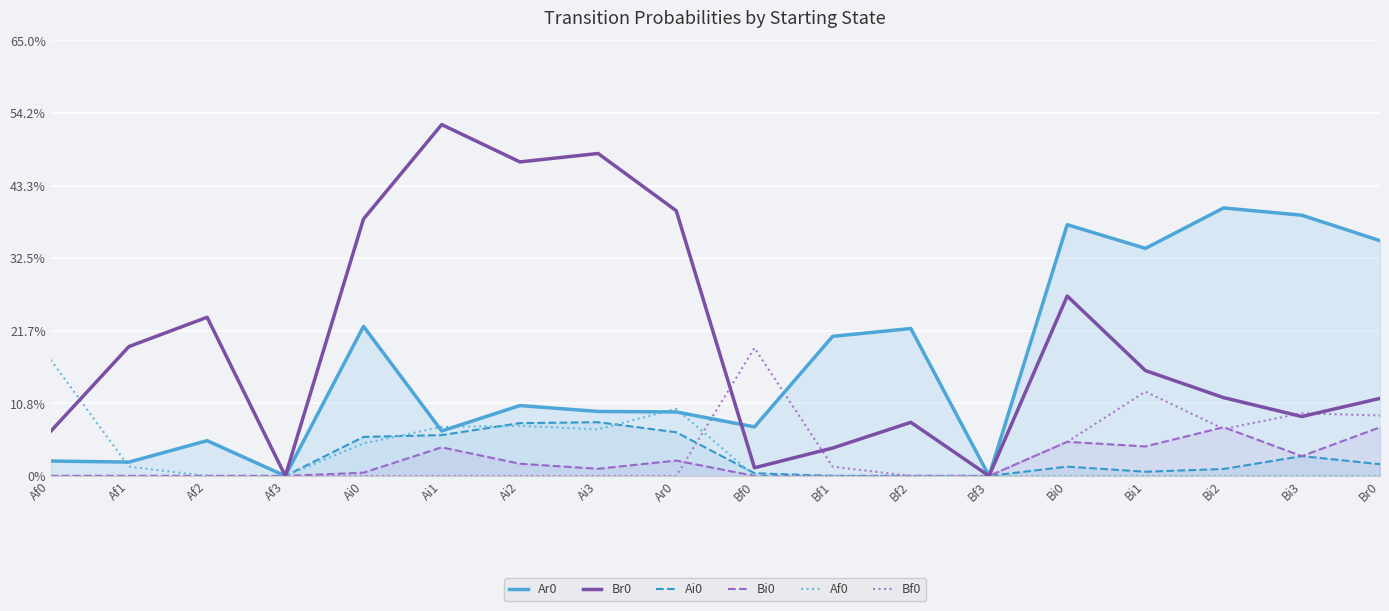

How many interior local peaks does the Ai0 series have?

3